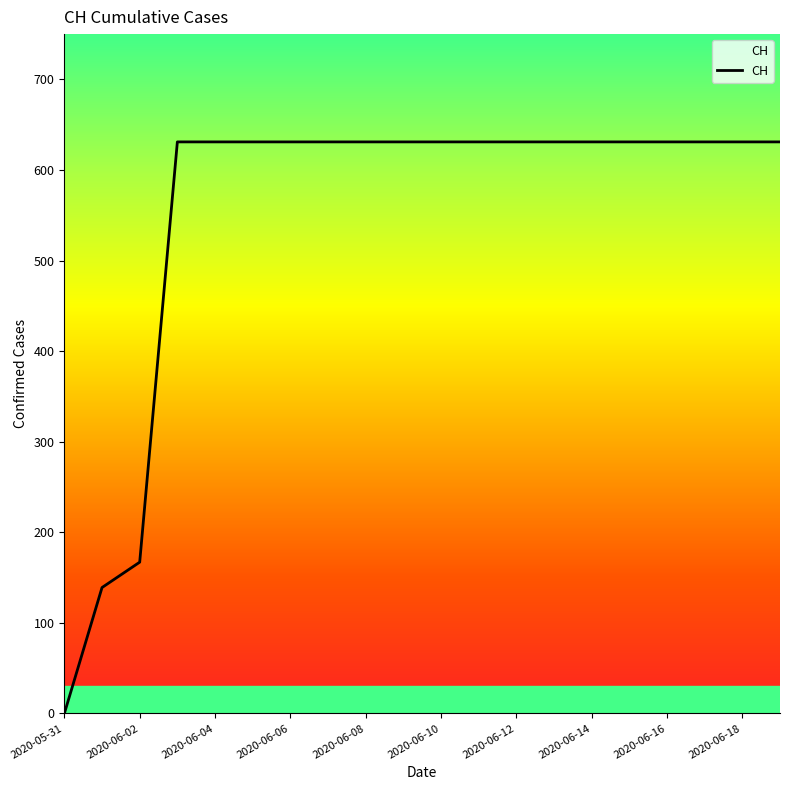

What is the greatest value displayed?

631